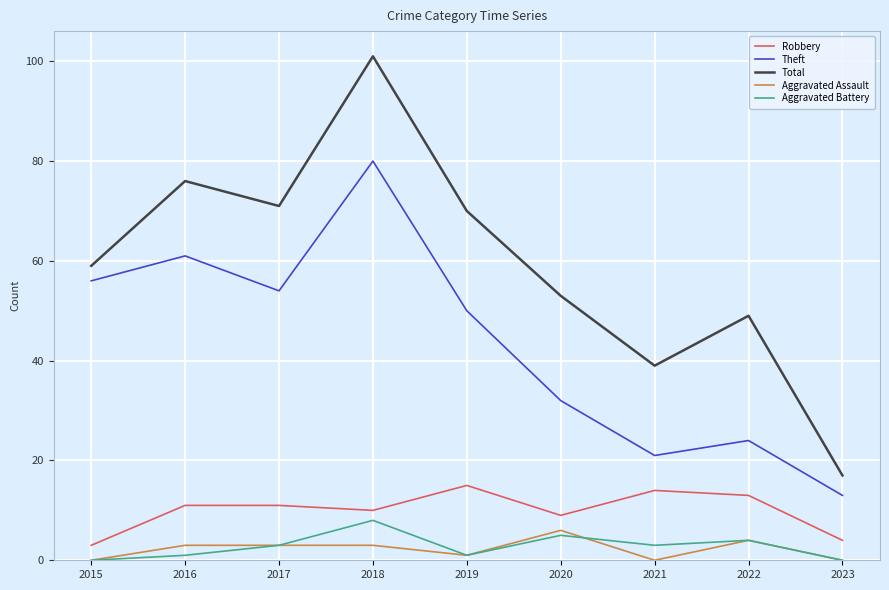

What is the difference between the Total values at 2020 and 2015?

6